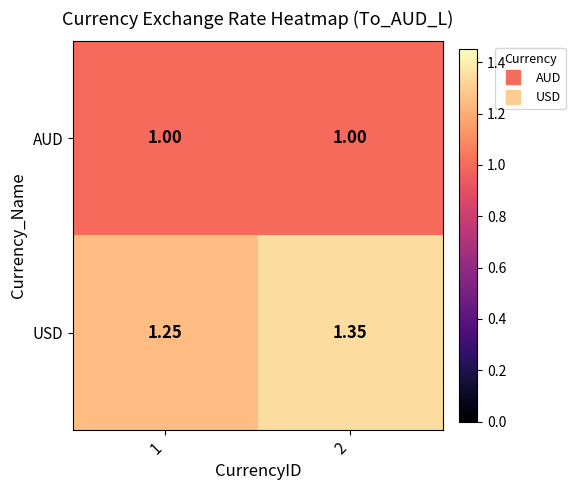

Which series has the largest total across all categories?

USD